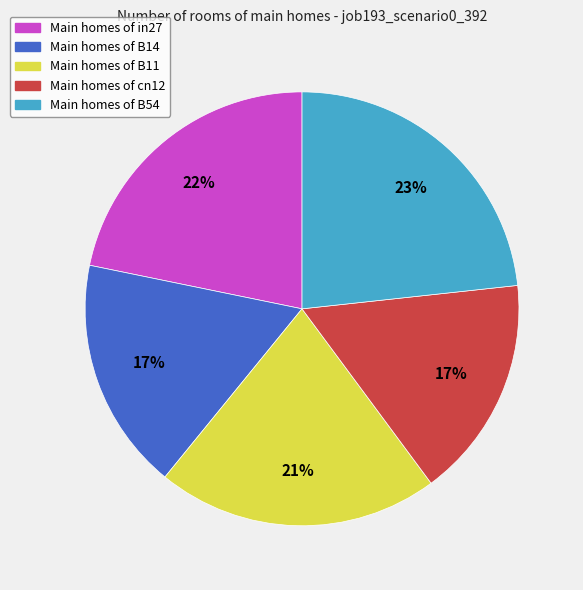

Is there any slice that represents more than half of the pie?

No